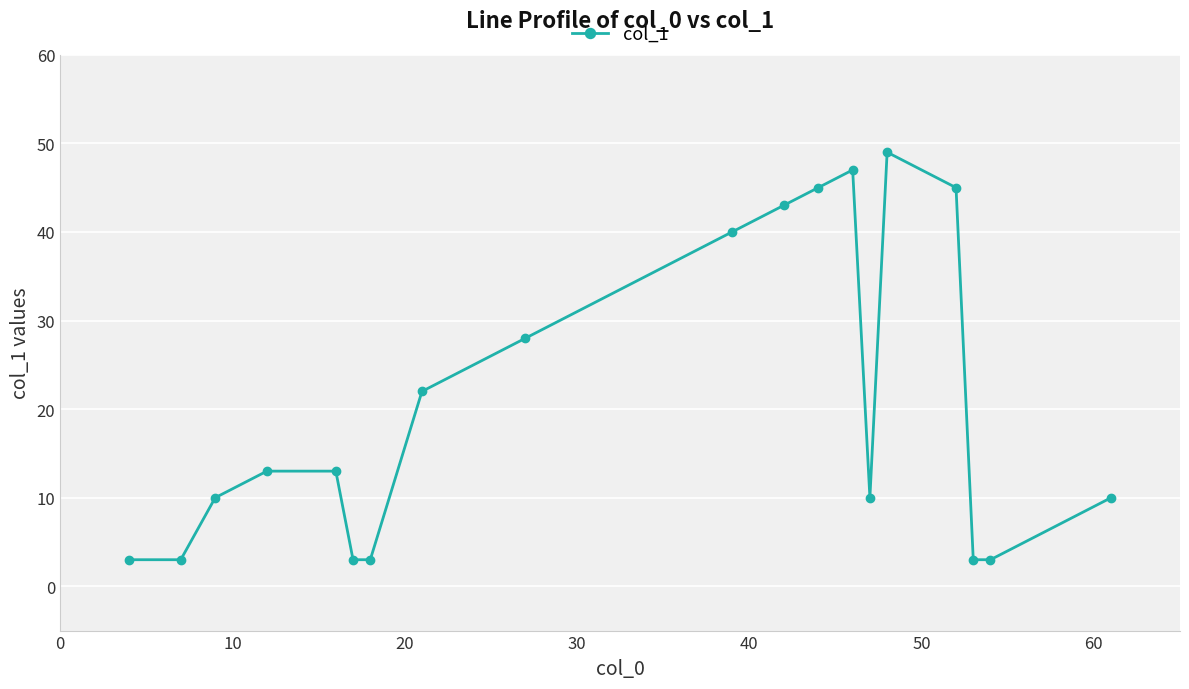

Reading left to right, list all the values displayed in this chart.

3	3	10	13	13	3	3	22	28	40	43	45	47	10	49	45	3	3	10